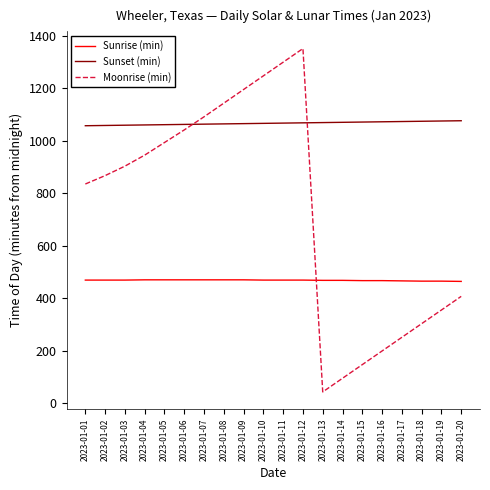

Which category has the highest value across all series?

2023-01-12